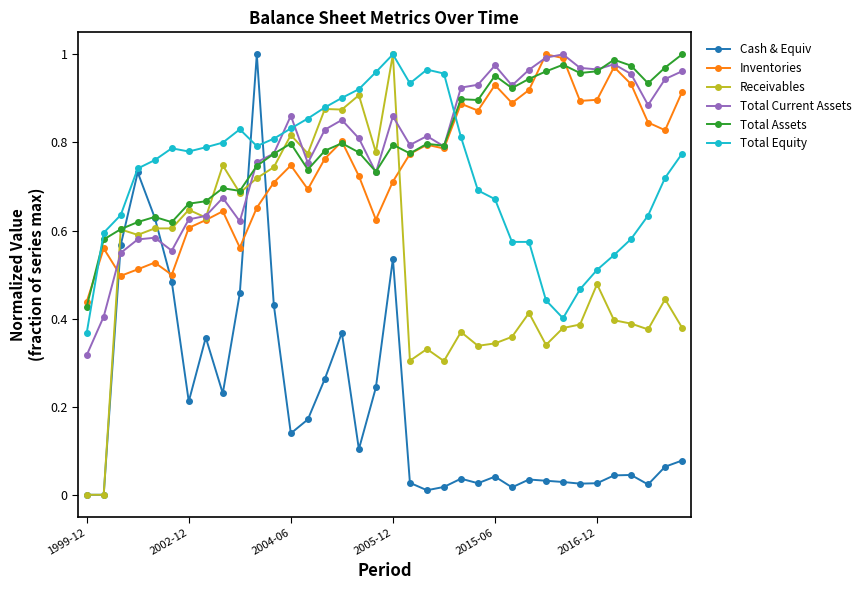

Does the chart display data point markers on the line(s)?

Yes